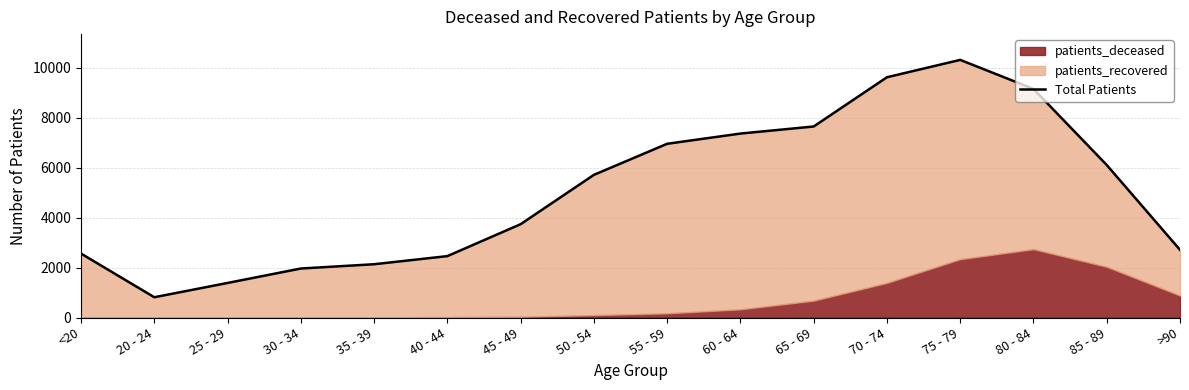

What is the change in value from 30 - 34 to >90?

+748